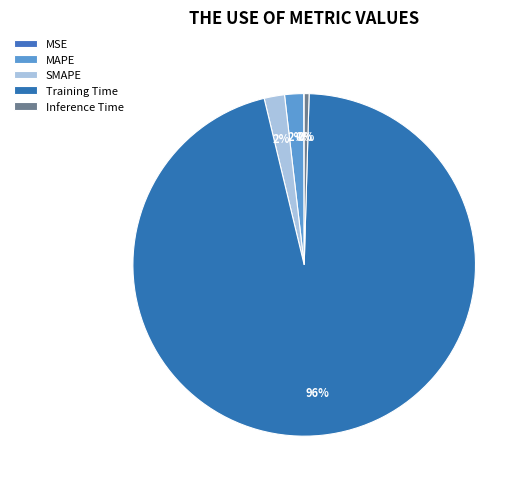

What is the total percentage of MAPE and Training Time?

97.6%